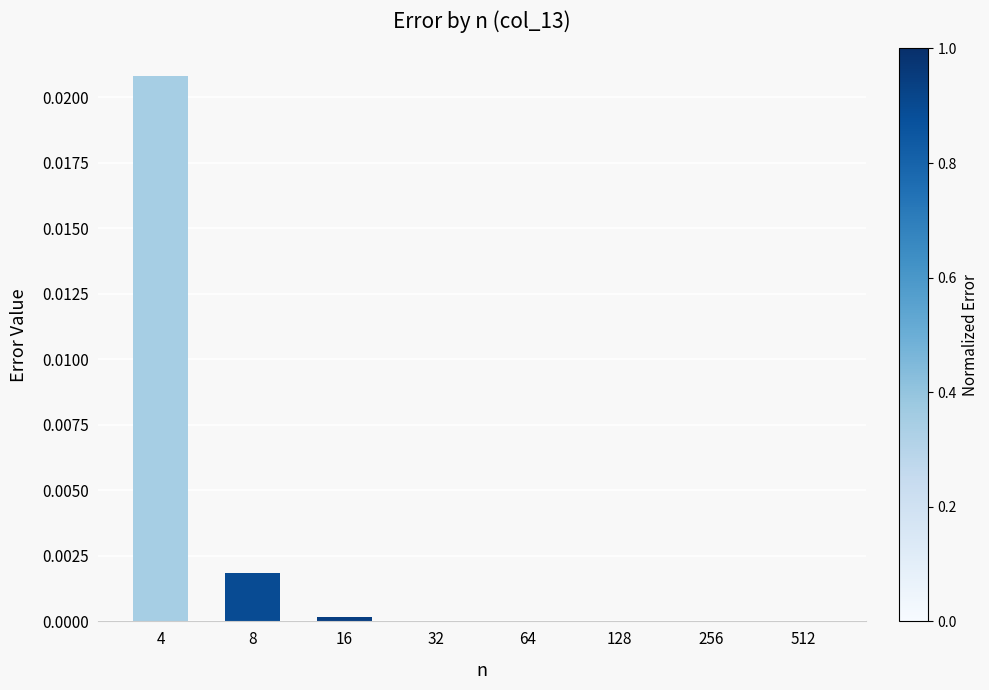

Which category has the highest value across all series?

4